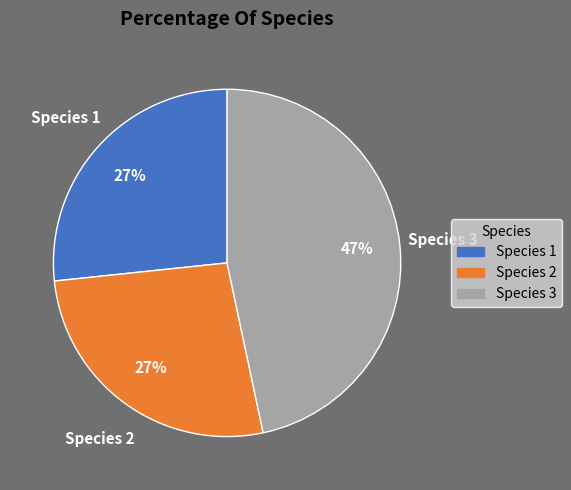

How many slices are in this pie chart?

3